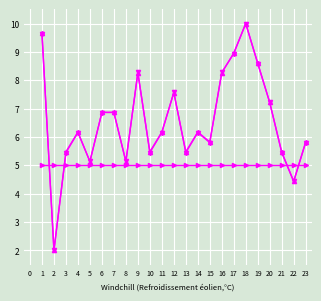

What is the greatest value displayed?

10.0